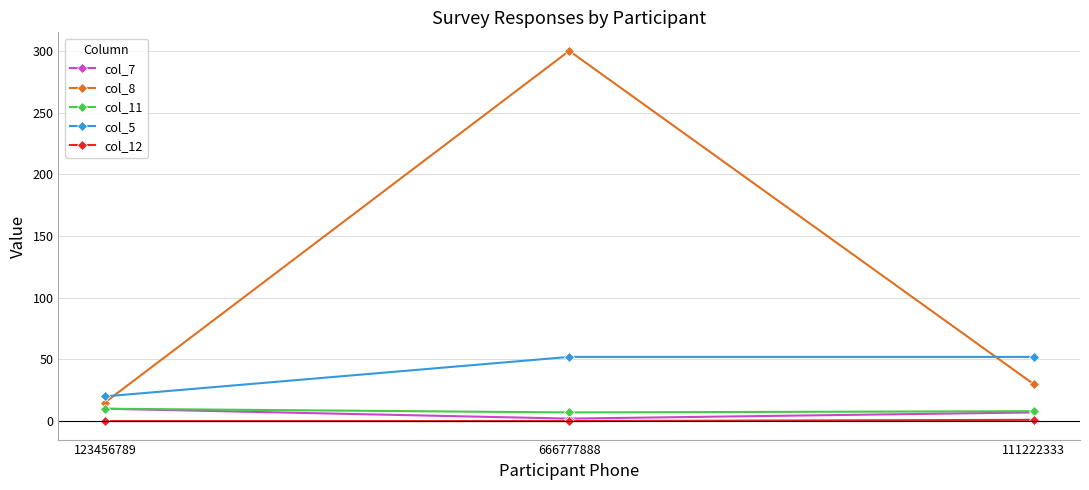

What is the approximate value of col_11 at 666777888?

7